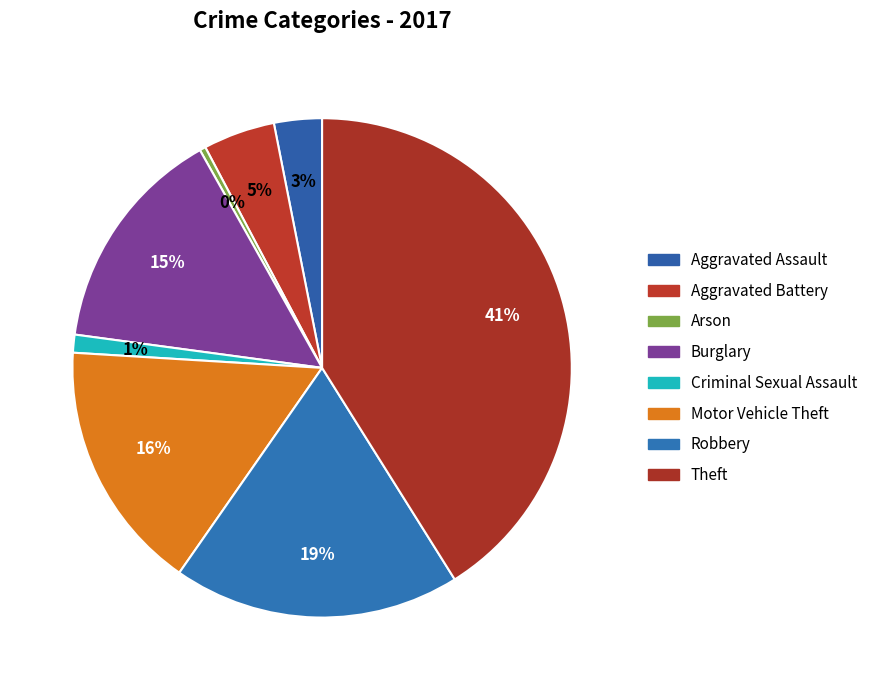

How many segments does this pie chart have?

8